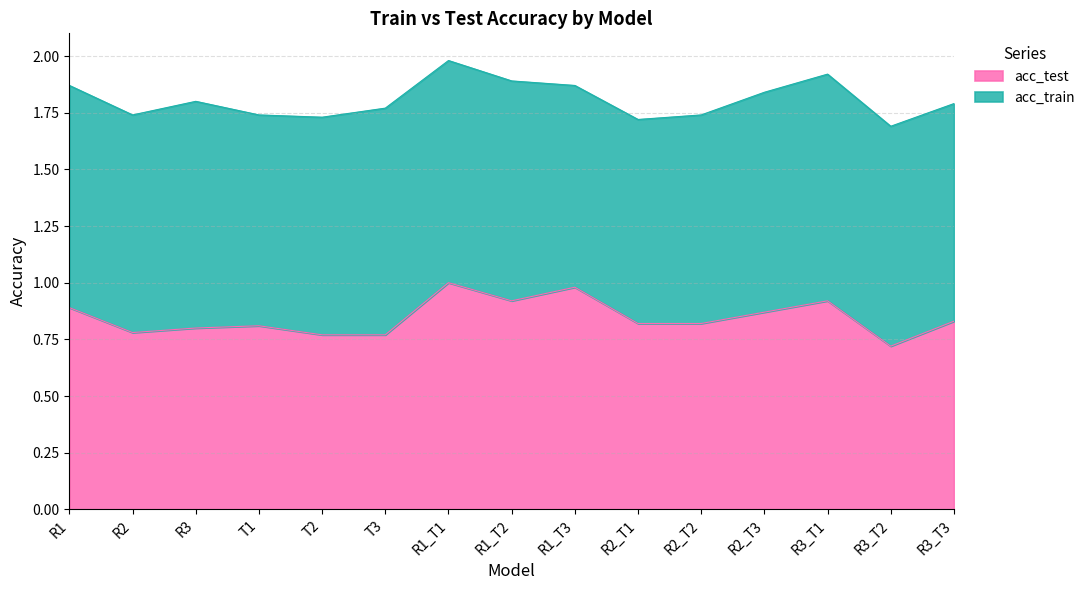

How many data points does each series have?

15